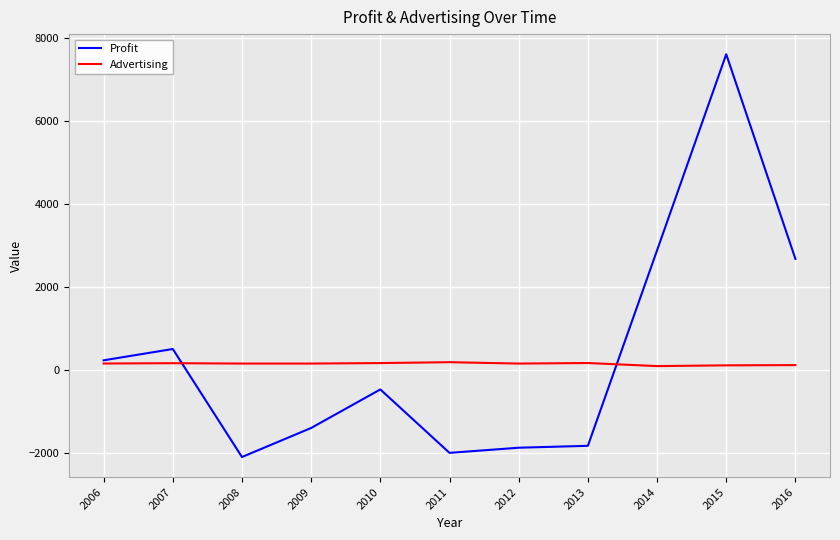

The Advertising series shows 166 at 2013. True or false?

True